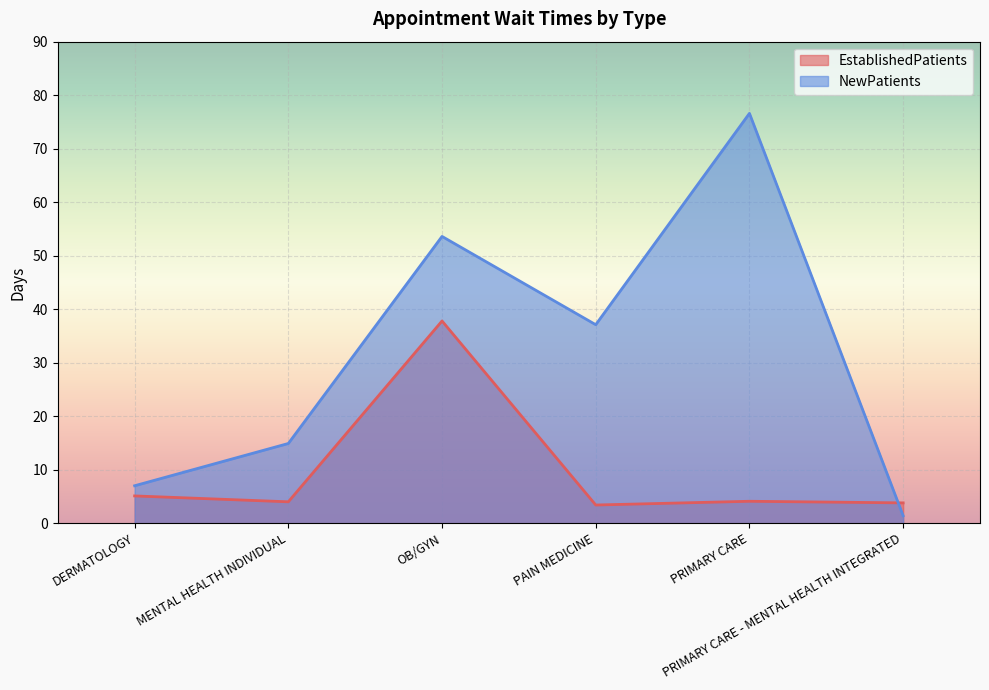

What is the difference between the maximum and minimum values in the EstablishedPatients series?

34.4